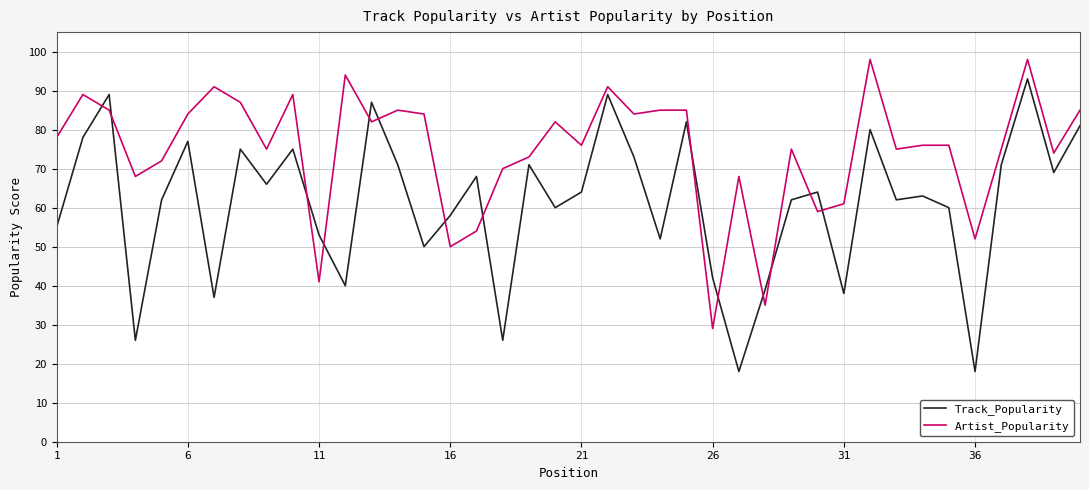

What is the minimum value for Track_Popularity?

18